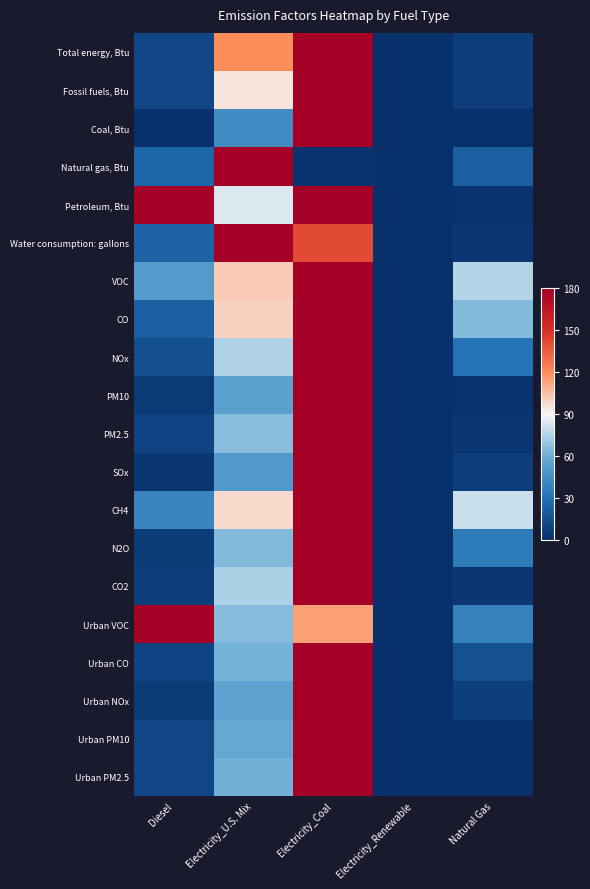

Between Electricity_Coal and Natural Gas, which is larger?

Electricity_Coal